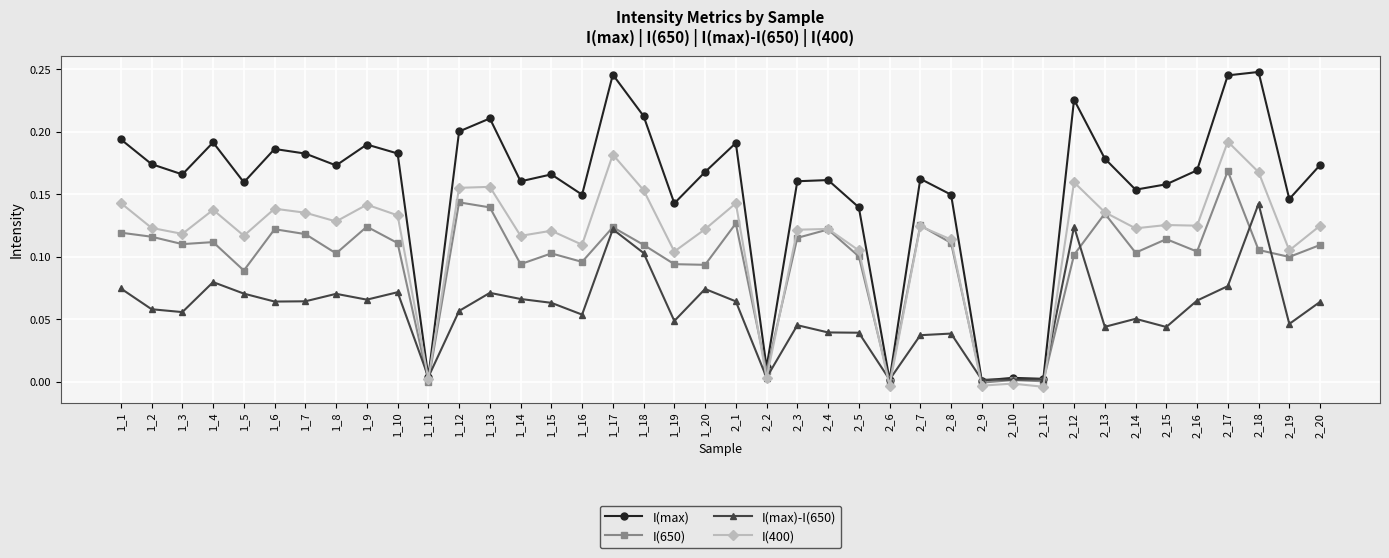

True or false: I(650) has more than 2 points higher than both neighbors.

True